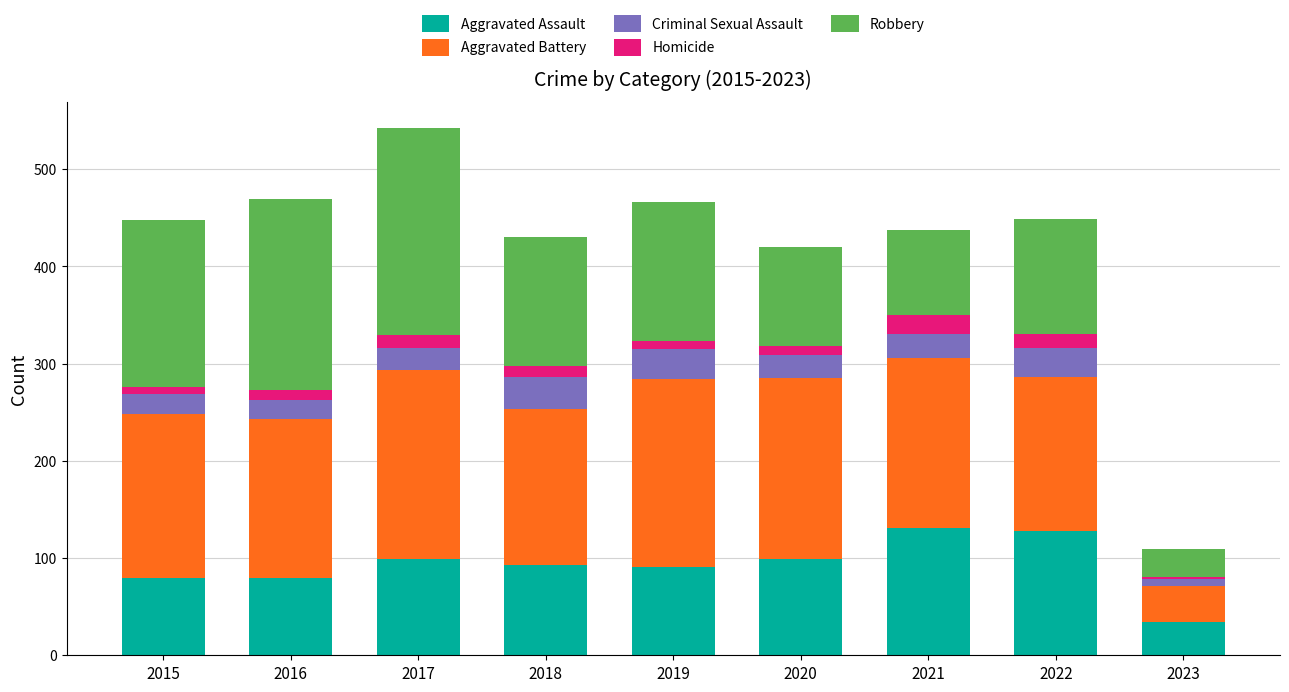

The value of Aggravated Assault at 2015 is 79. True or false?

True